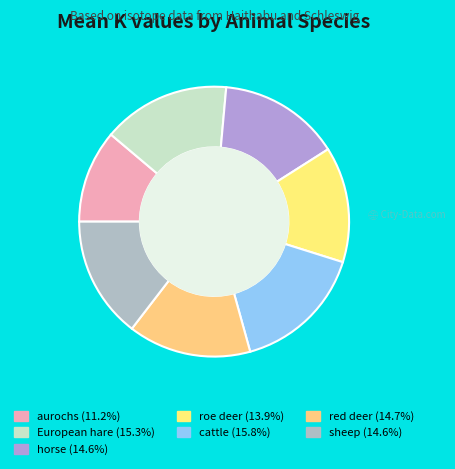

The red deer slice represents 15% of the pie. True or false?

True